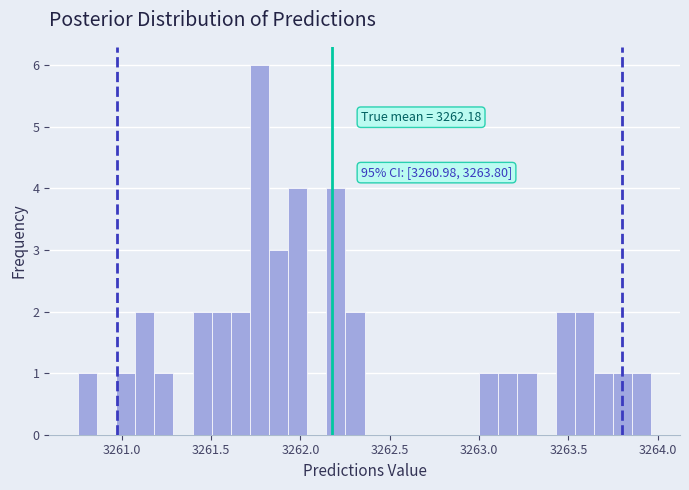

Read against the x-axis, roughly where is the centre of the tallest bar?

3261.75